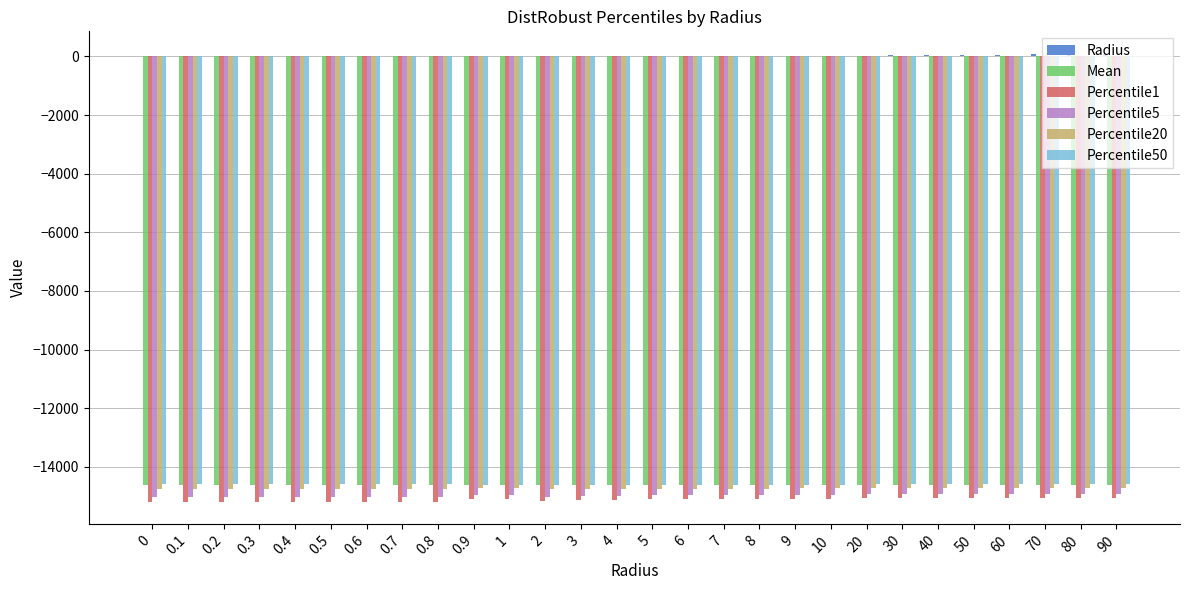

What is the total value across all series at 0?

-74202.9